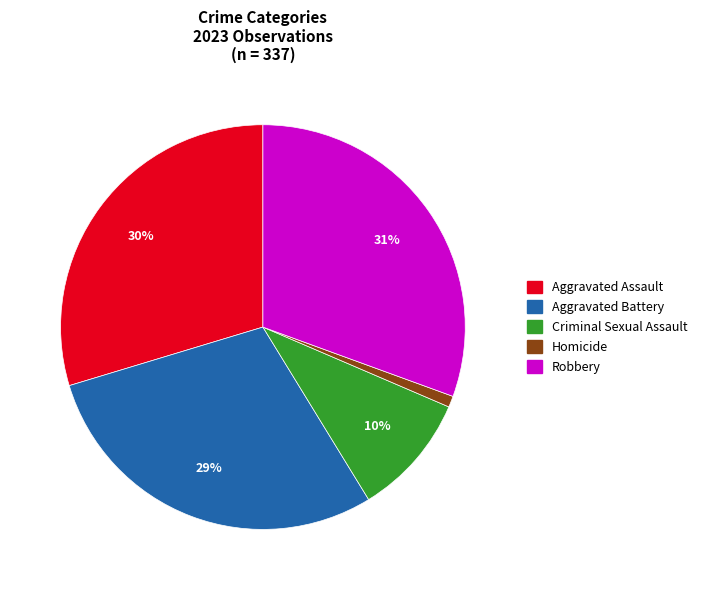

To the nearest percent, what portion does Homicide represent?

1%